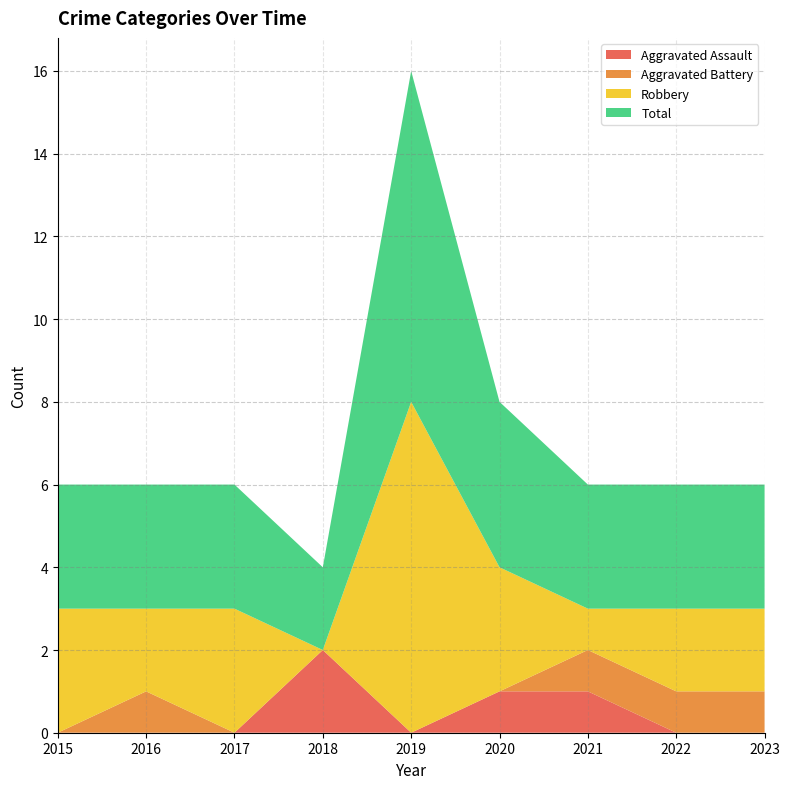

Reading left to right, transcribe all the data shown in this chart.

Aggravated Assault: 2015=0	2016=0	2017=0	2018=2	2019=0	2020=1	2021=1	2022=0	2023=0
Aggravated Battery: 2015=0	2016=1	2017=0	2018=0	2019=0	2020=0	2021=1	2022=1	2023=1
Robbery: 2015=3	2016=2	2017=3	2018=0	2019=8	2020=3	2021=1	2022=2	2023=2
Total: 2015=3	2016=3	2017=3	2018=2	2019=8	2020=4	2021=3	2022=3	2023=3